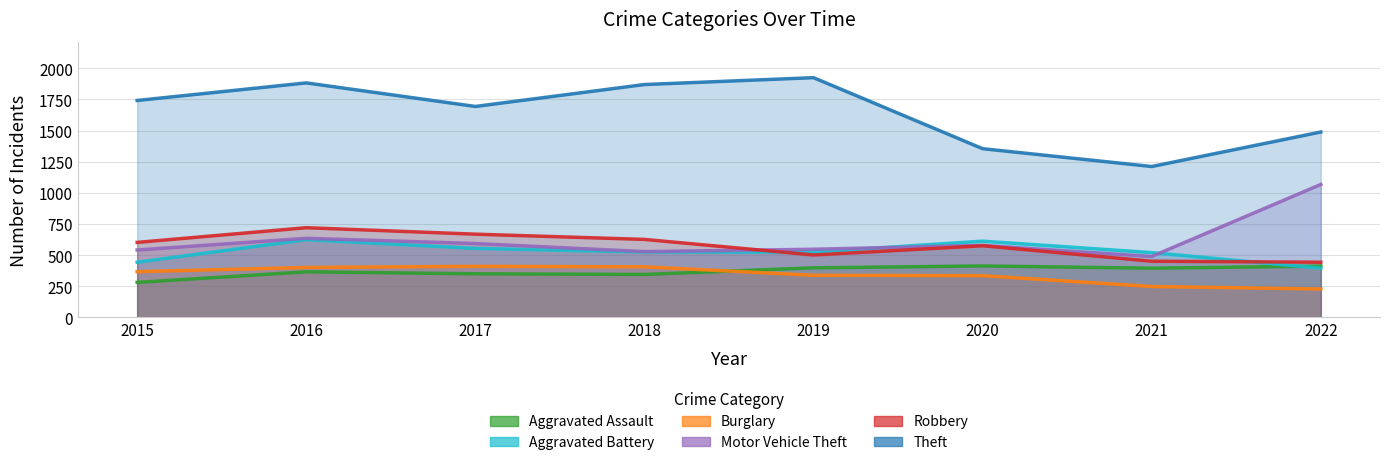

After their last crossing, which series has the higher values: Burglary or Aggravated Assault?

Aggravated Assault